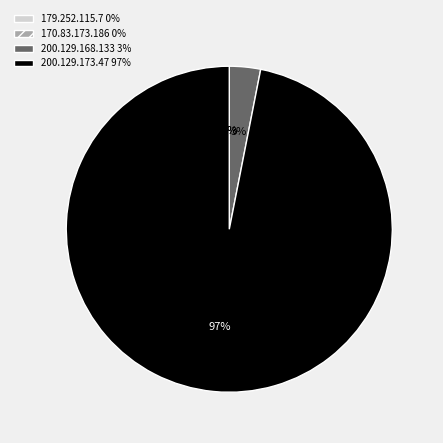

Does 200.129.168.133 account for over 50% of the chart?

No